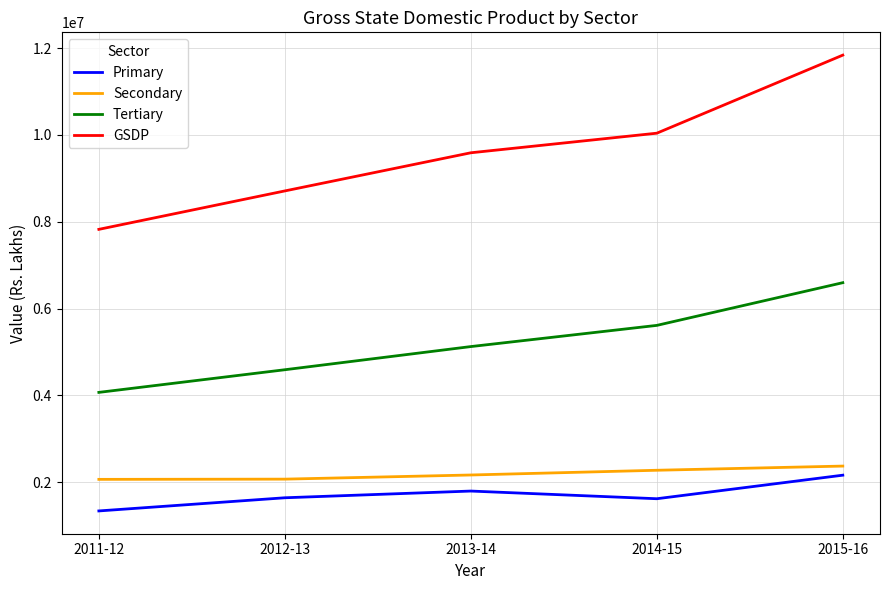

What is the difference between the highest and lowest values at 2015-16?

9675911